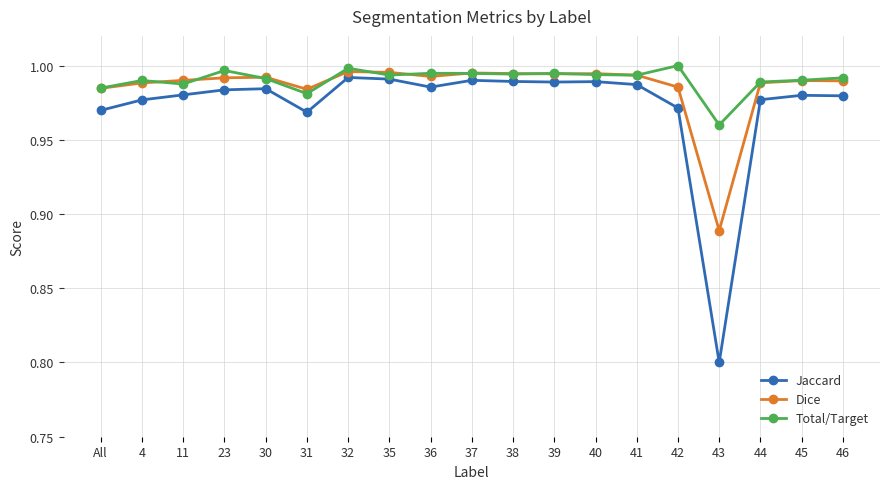

Which series has the largest total across all categories?

Total/Target